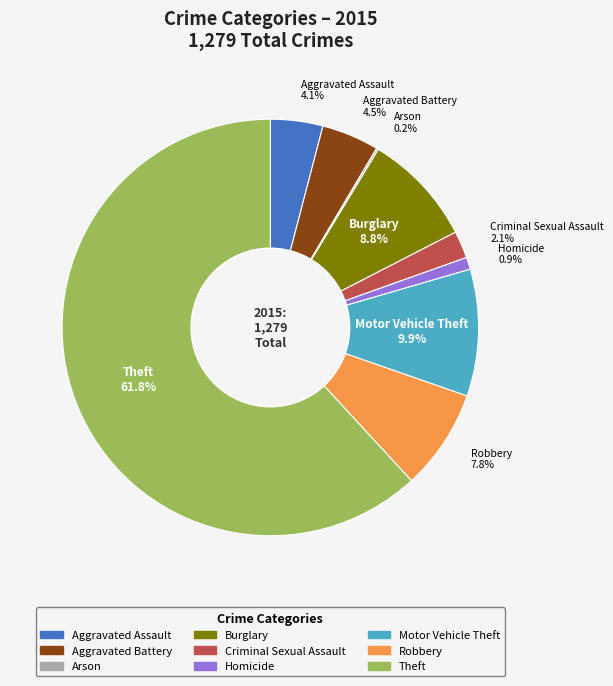

What is the ratio of the value at Robbery to the value at Aggravated Assault?

1.9